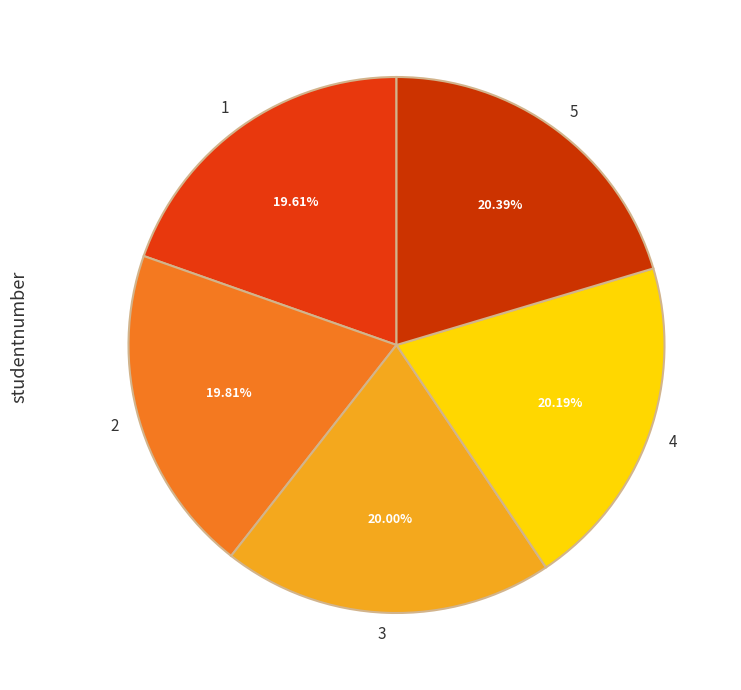

To the nearest percent, what is the combined percentage of 2 and 1?

39%